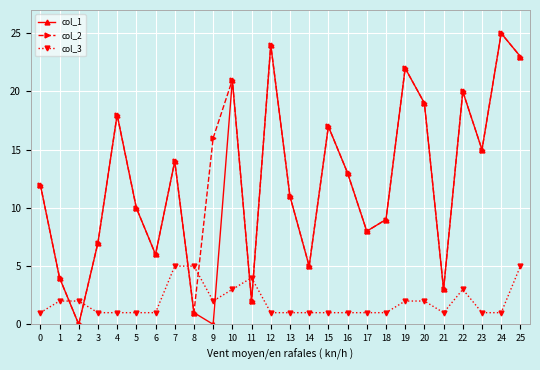

What is the value of the col_1 point at the 16th from the left?

17